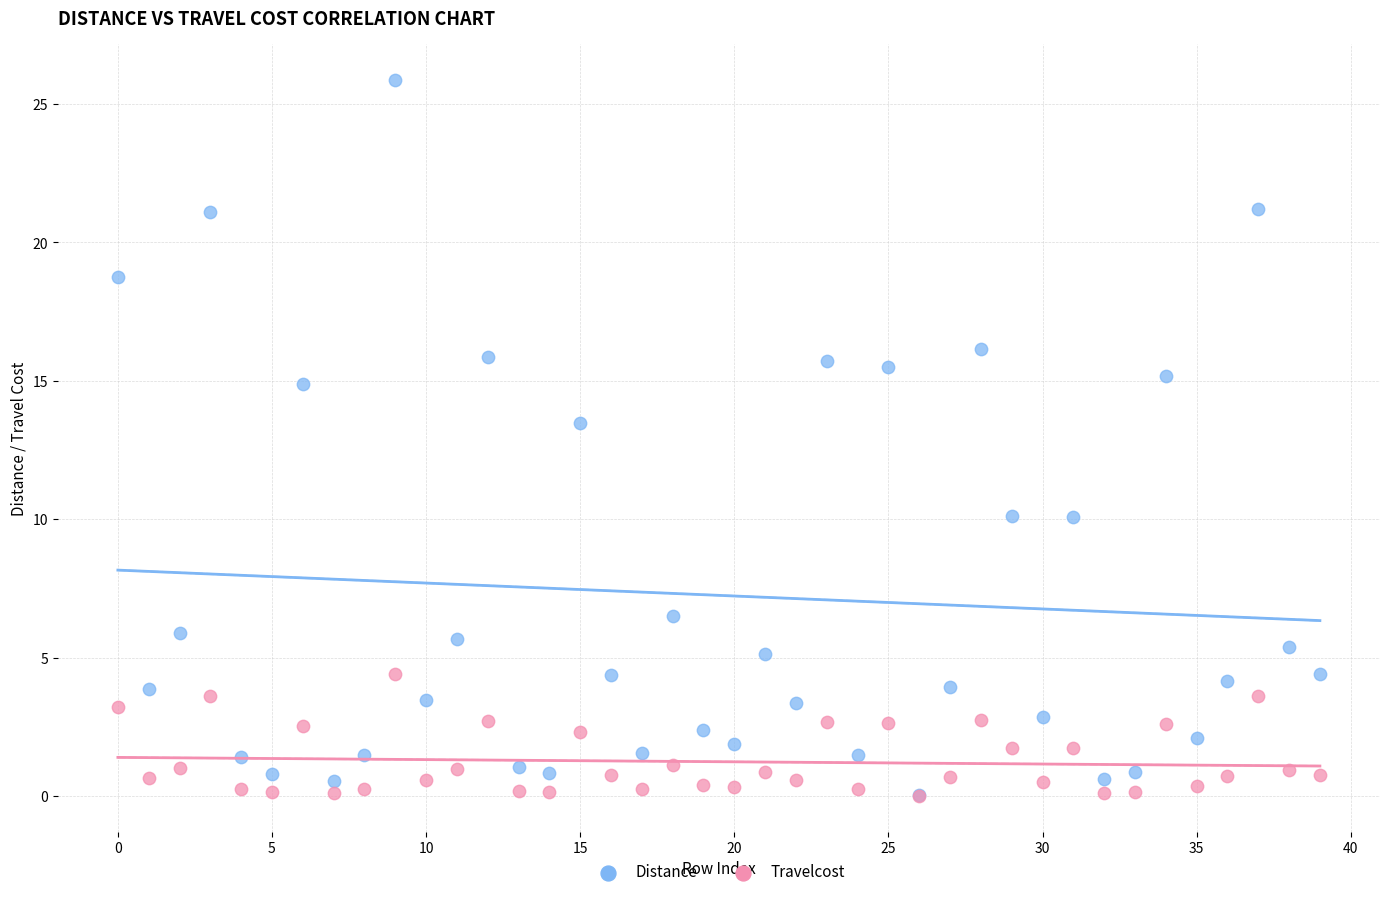

What are all the series names shown in the legend?

Distance, Travelcost